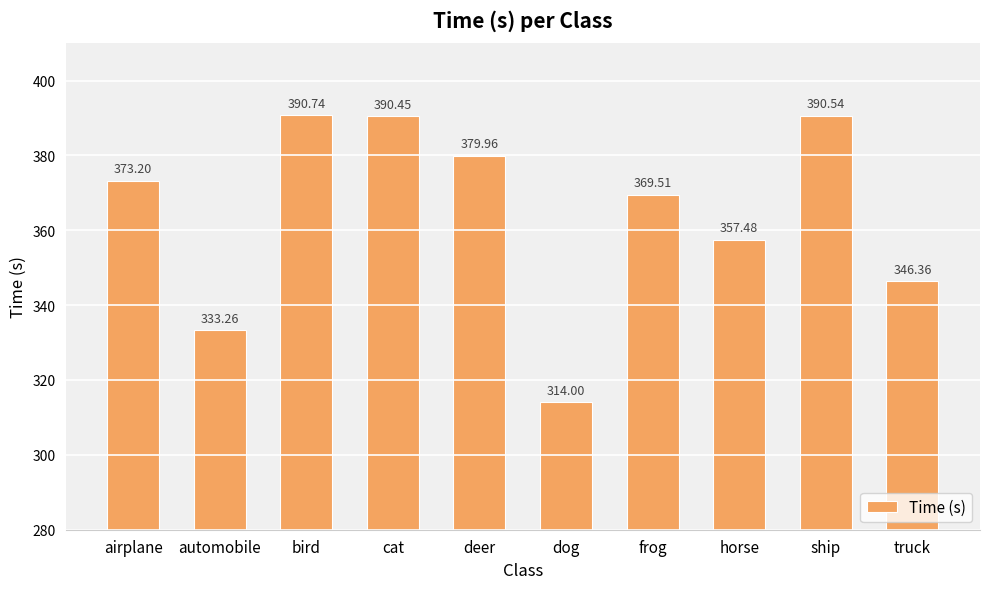

The value at bird is 533.4. True or false?

False